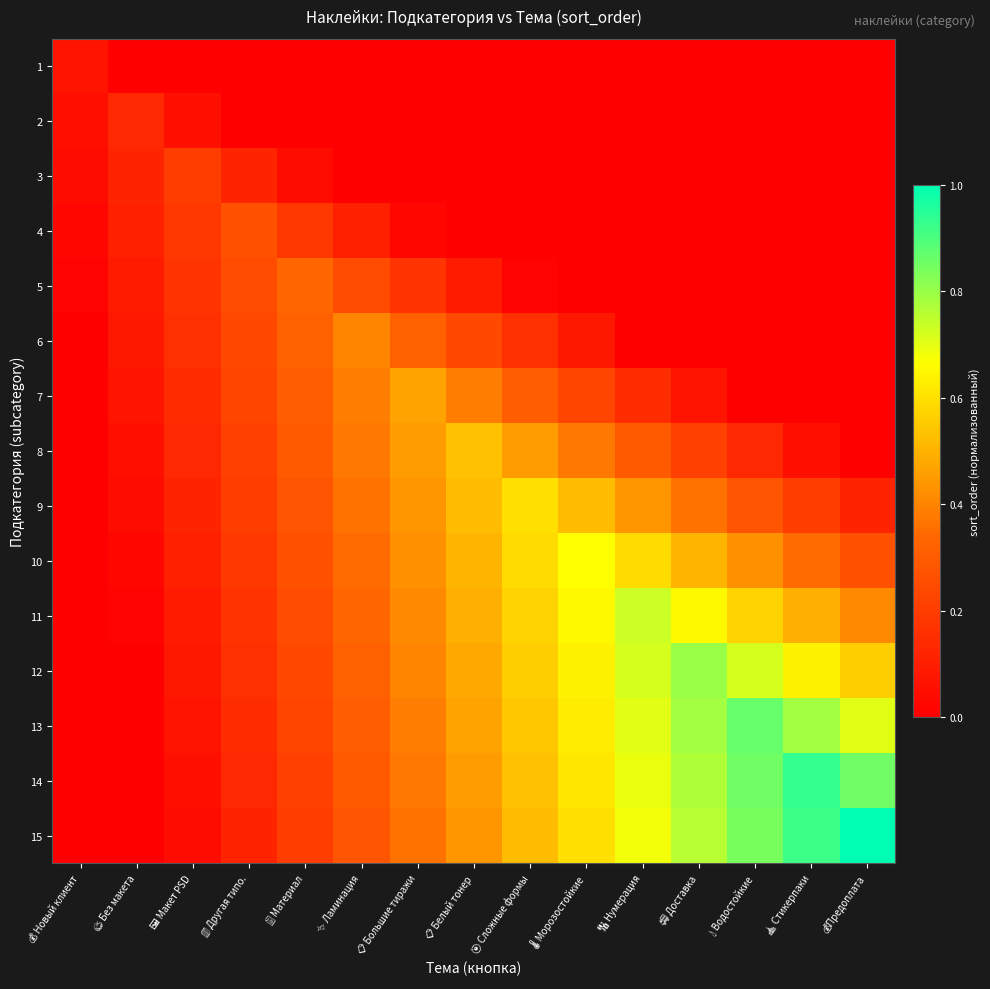

Which series has the widest spread of values?

15